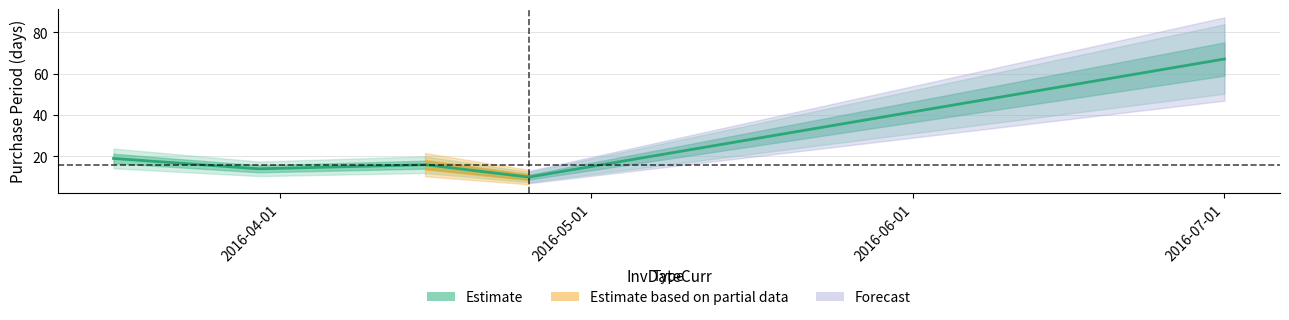

Does the chart display data point markers on the line(s)?

No